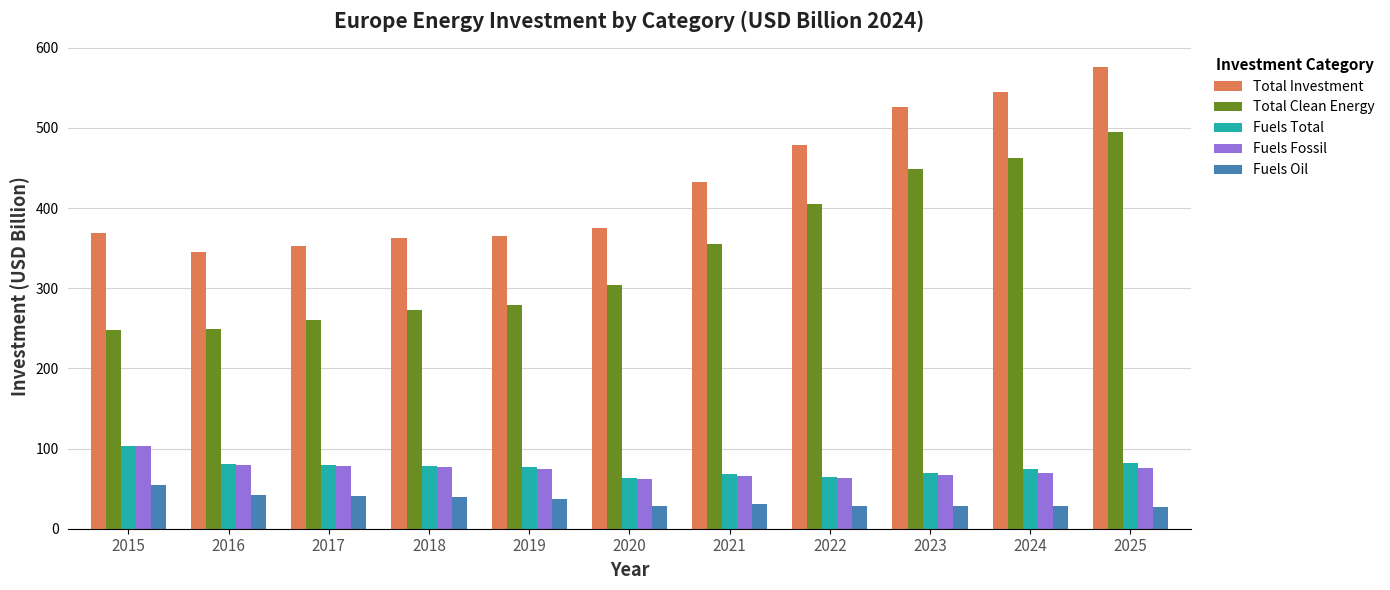

At which label does Total Investment first exceed 375?

2020